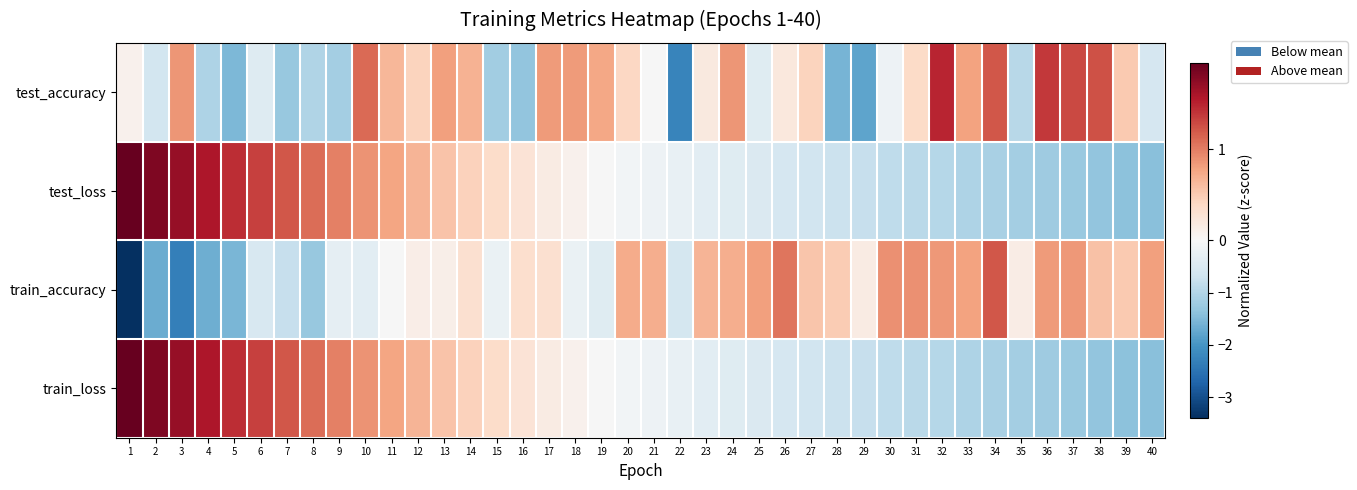

Count the number of categories in the chart.

40